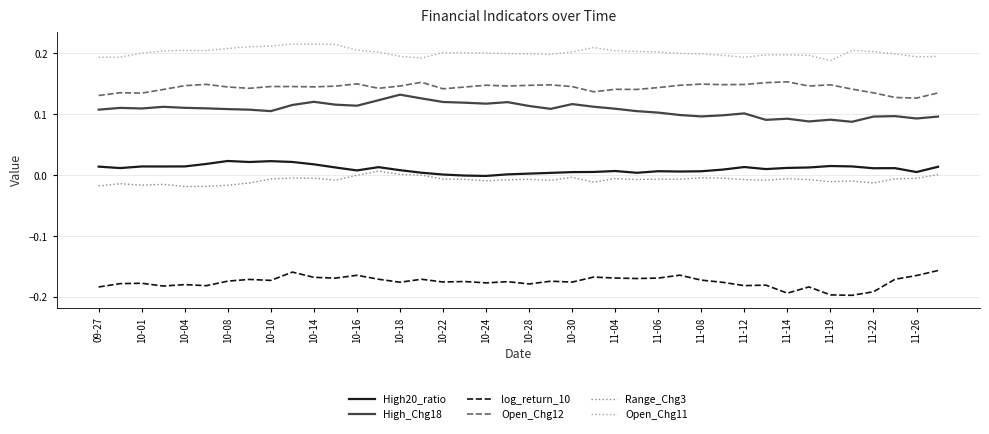

Which series has the largest total across all categories?

Open_Chg11